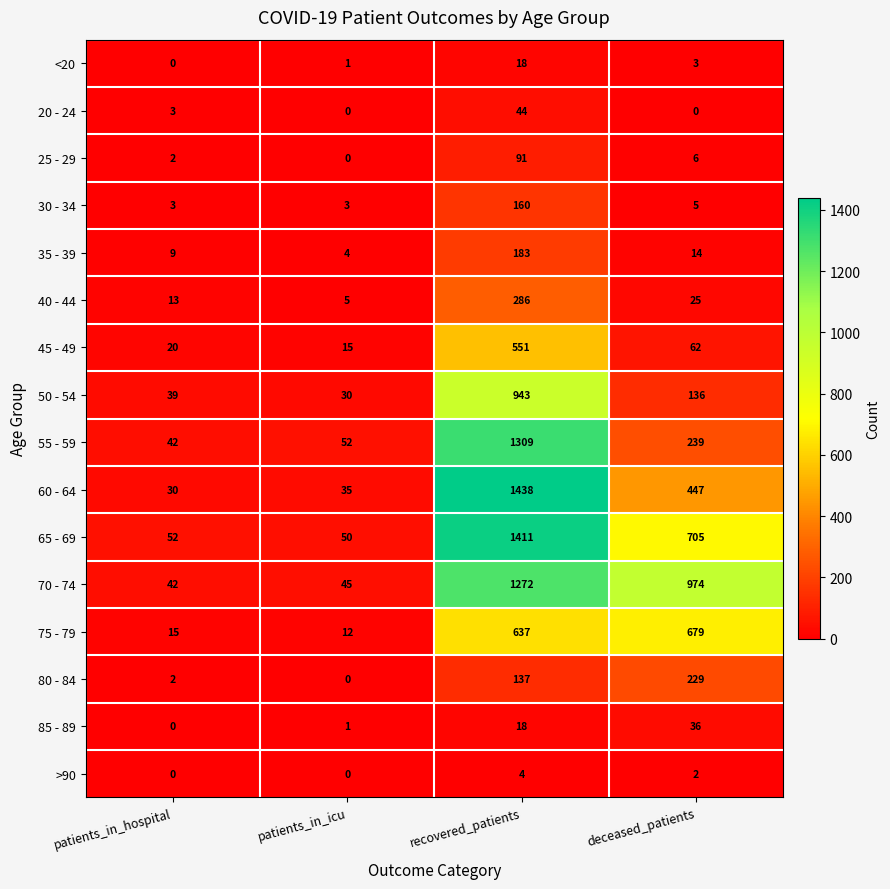

What is the difference between the second highest and minimum values in the 55 - 59 series?

197